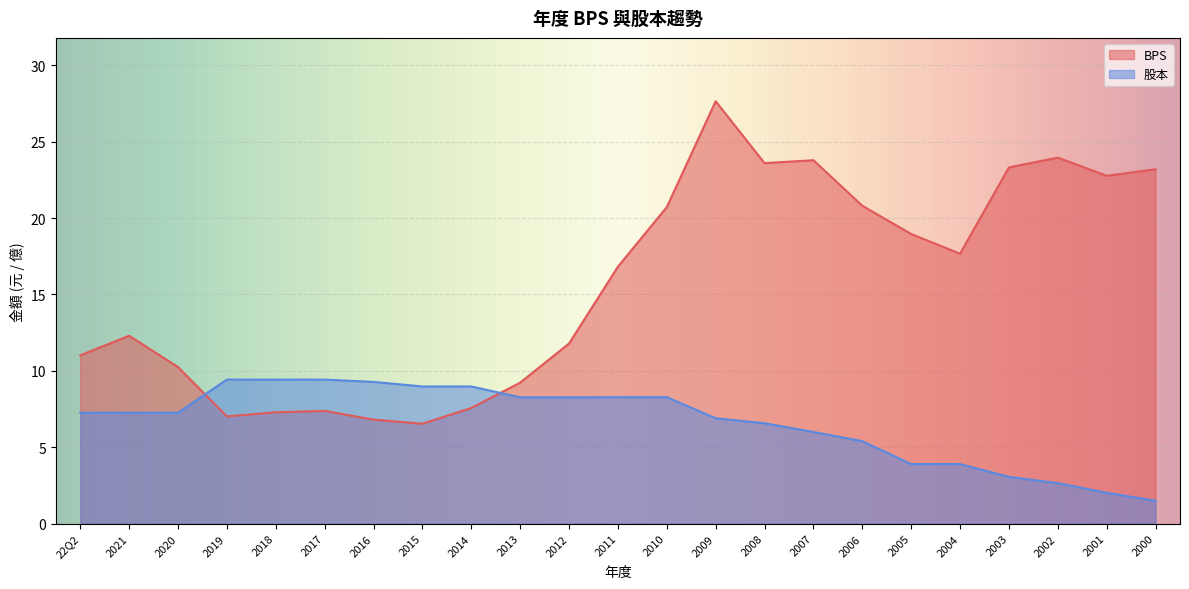

What is the label of the 10th point from the right?

2009